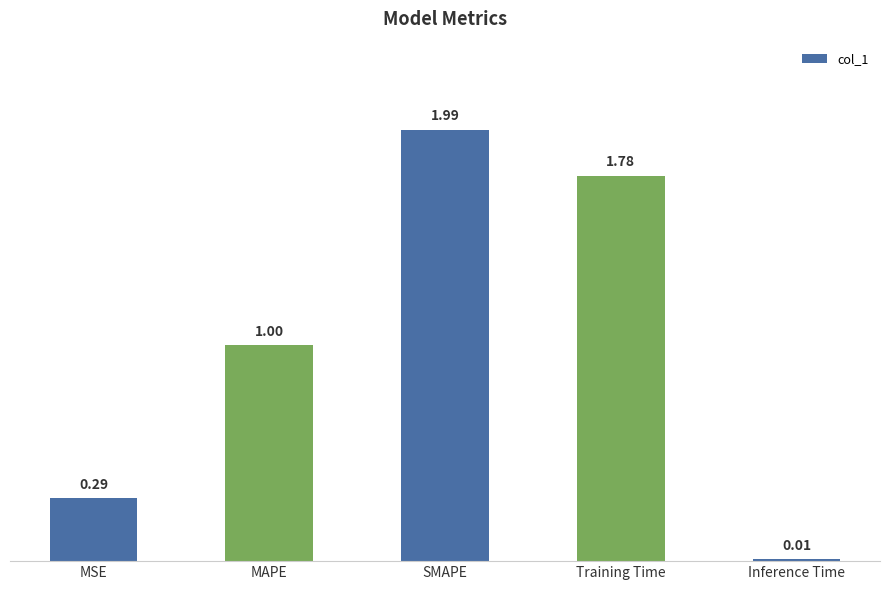

What is the sum of all values?

5.1